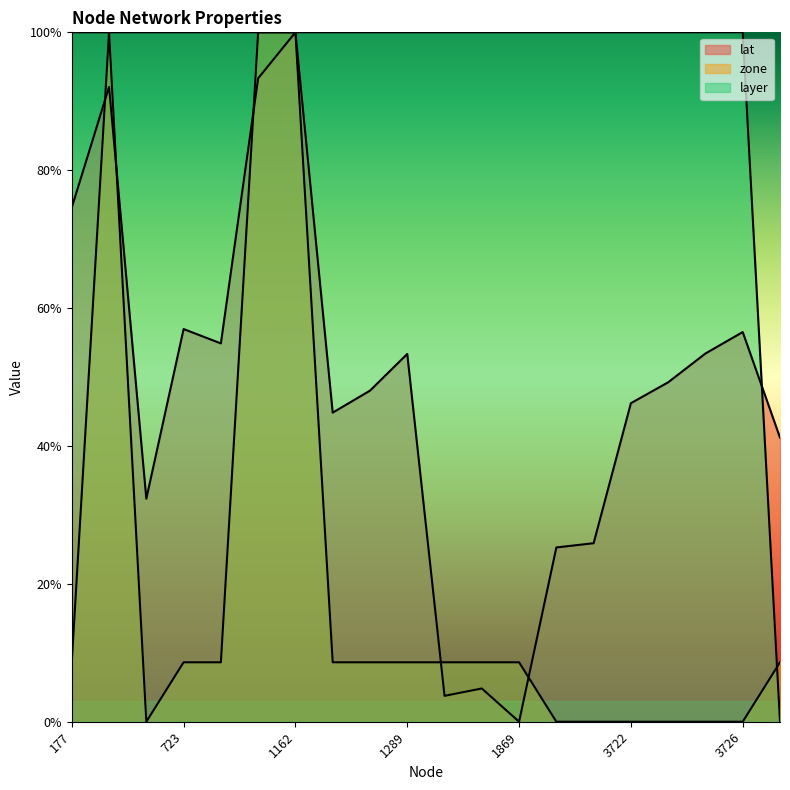

Count the number of categories in the chart.

20